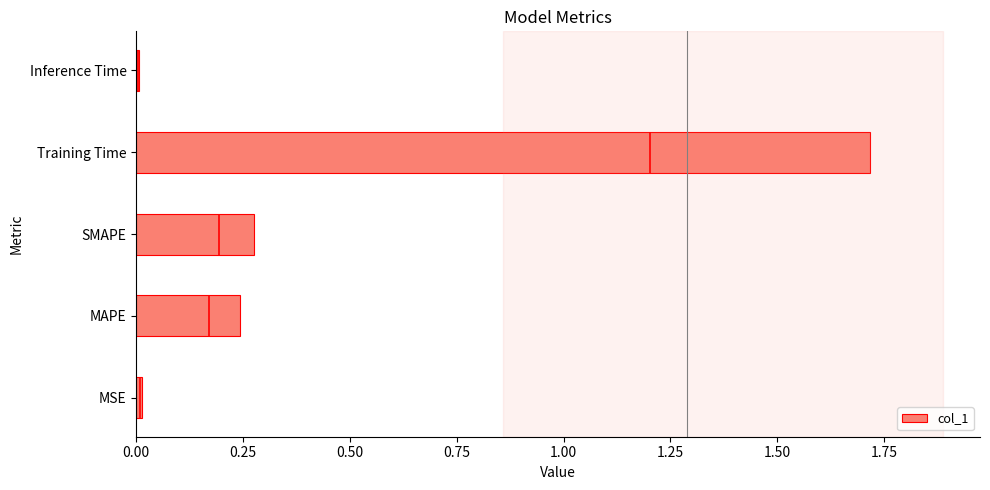

True or false: col_1 has a value of 0.1 at MAPE.

False